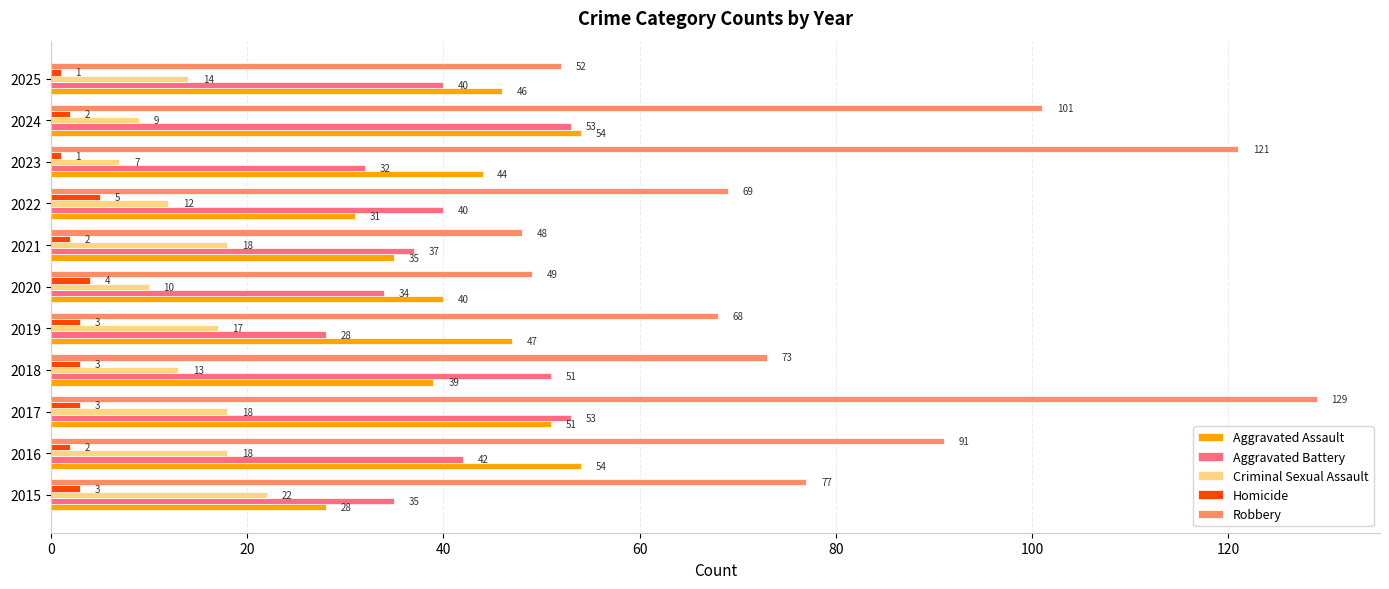

What is the maximum value shown in the chart?

129